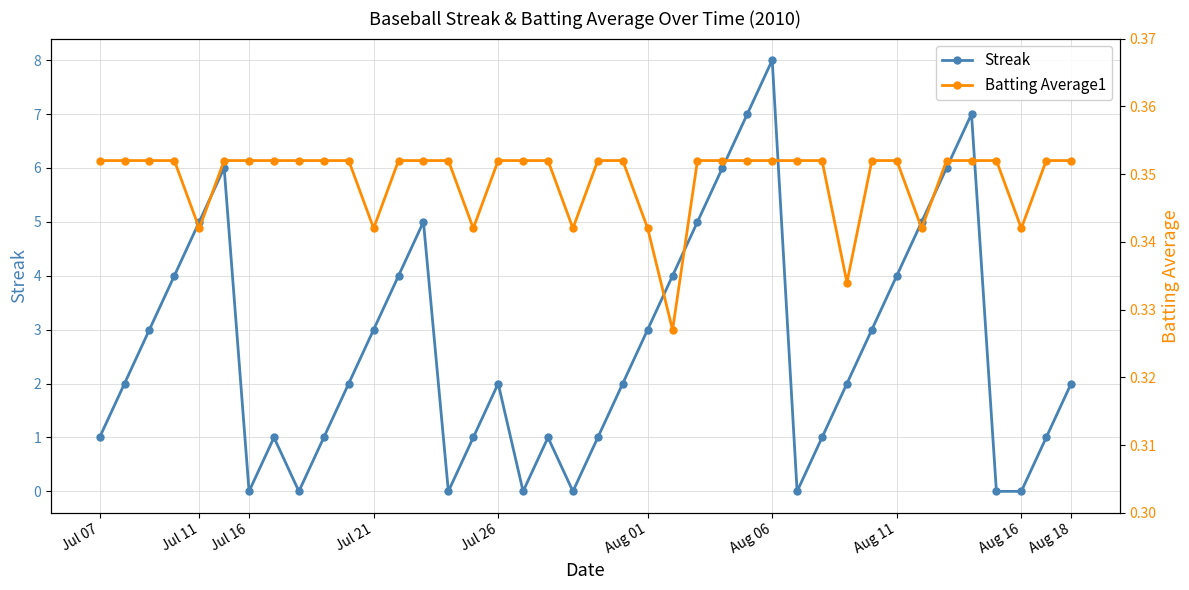

Which has a higher value, 25 or 38?

25